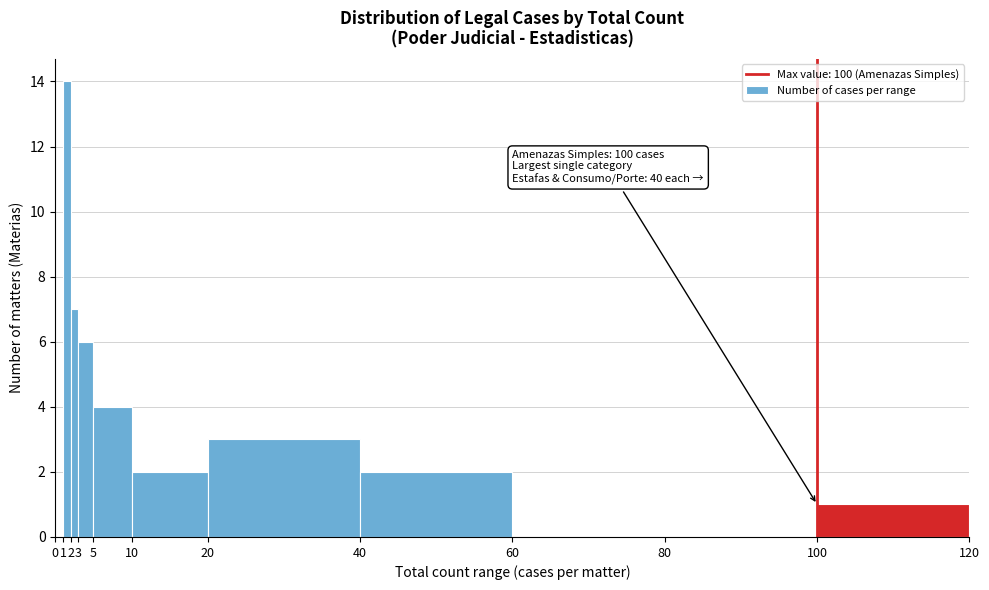

Which range on the x-axis has the tallest bar?

1 to 2